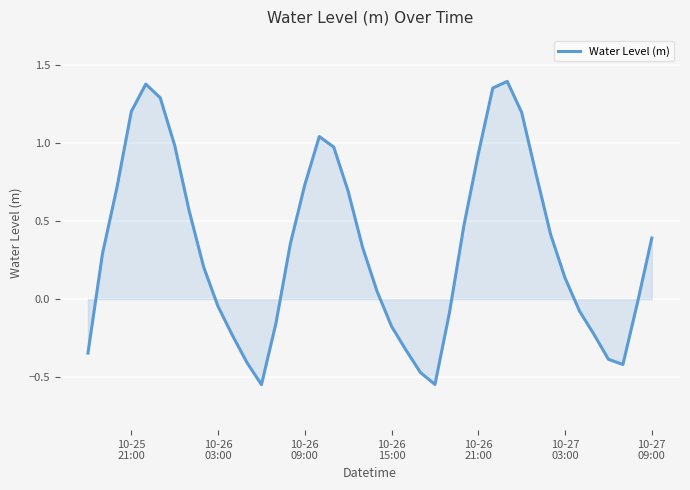

What is the difference between the maximum and minimum values?

1.9